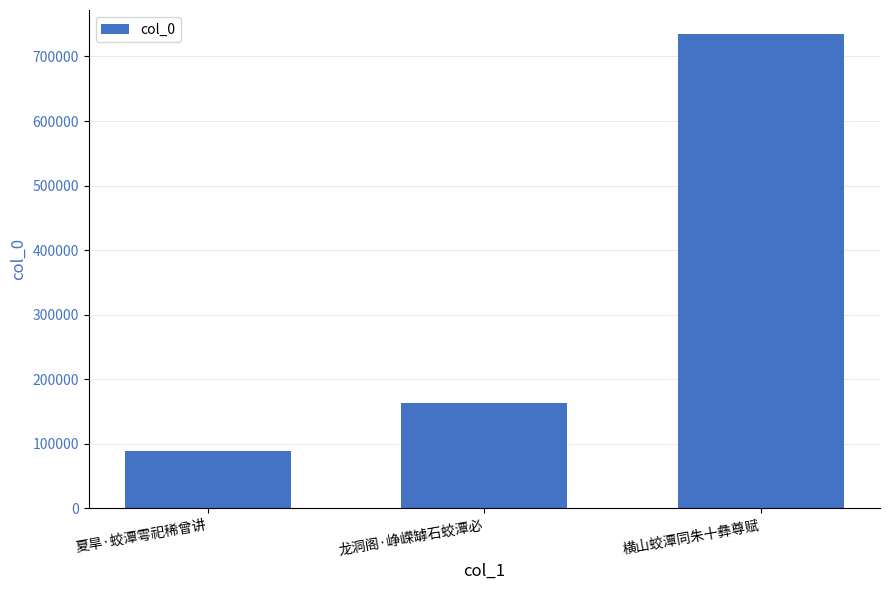

The value at 龙洞阁·峥嵘罅石蛟潭必 is 219660. True or false?

False